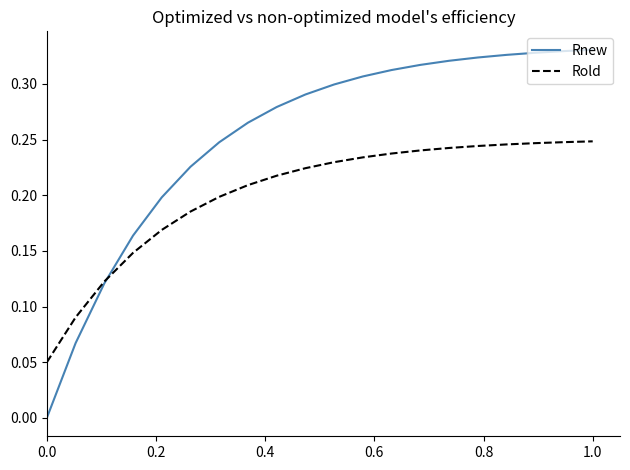

Which series has the largest total across all categories?

Rnew